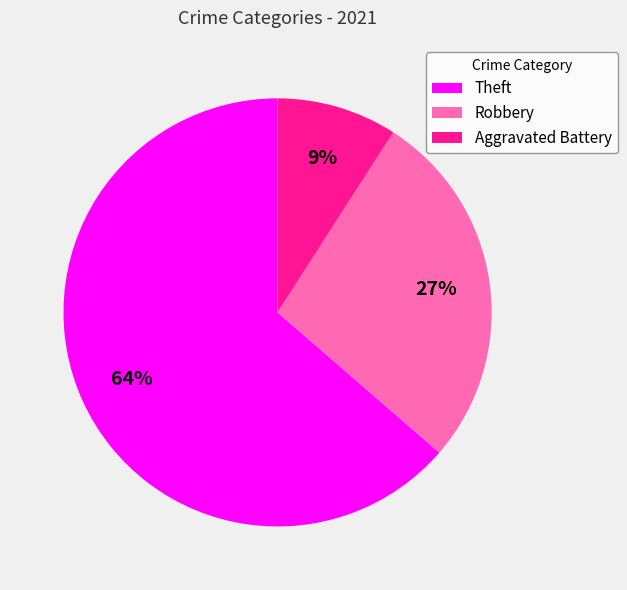

What percentage is the Robbery slice, to the nearest percent?

27%